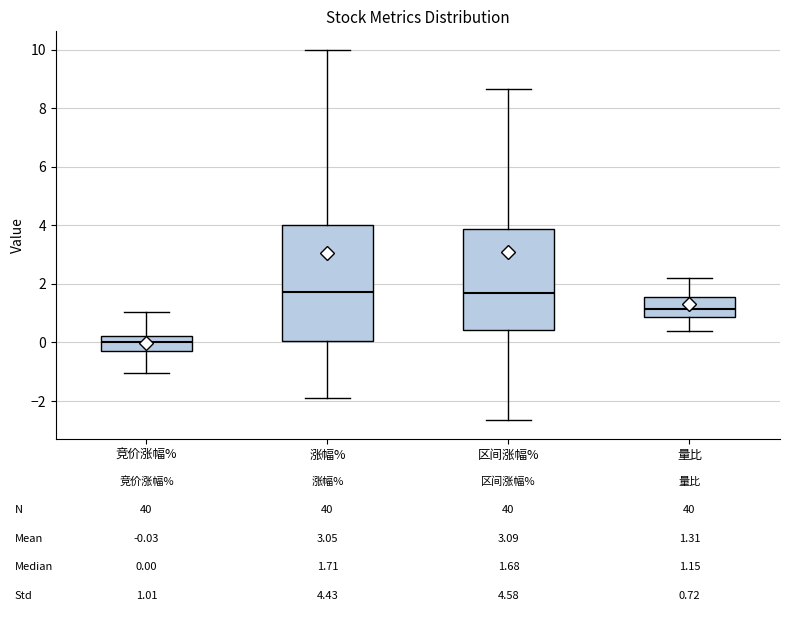

Which box has the lowest median line?

竞价涨幅%